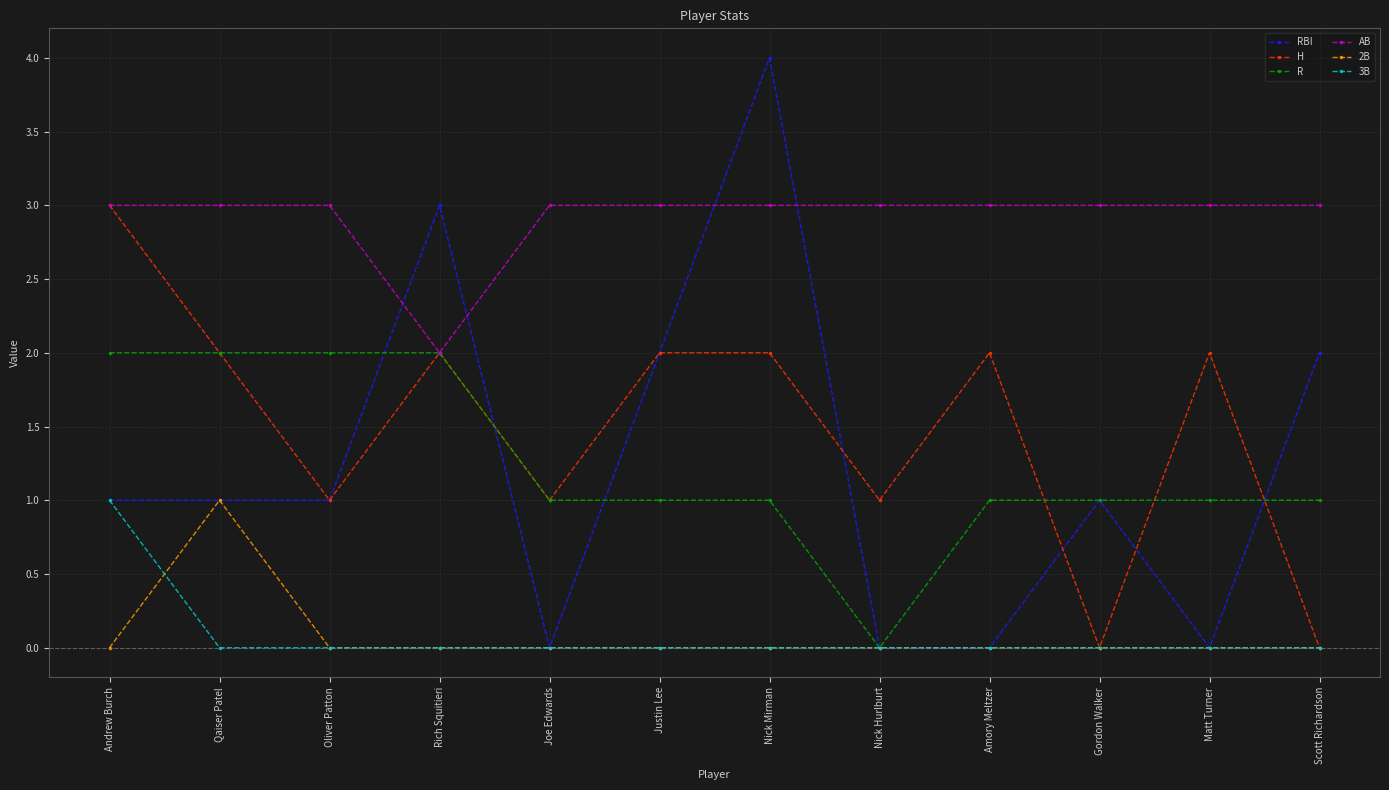

True or false: AB has a value of 4 at Andrew Burch.

False